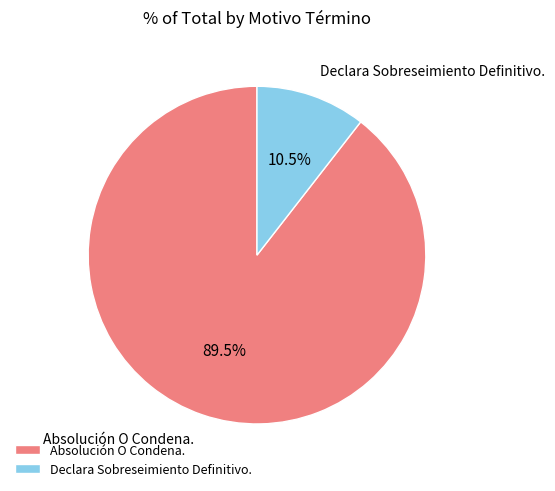

To the nearest percent, what is the average slice percentage?

50%